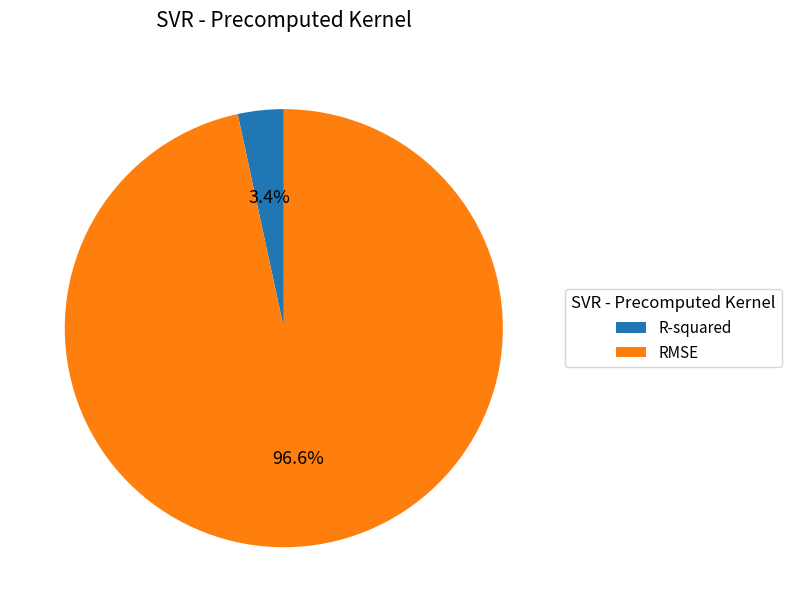

To the nearest percent, what is the difference between the R-squared and RMSE slice percentages?

93%